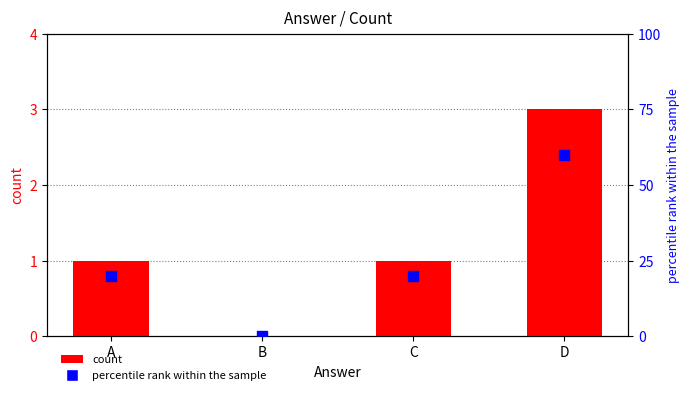

Which series reaches the minimum Y coordinate?

count